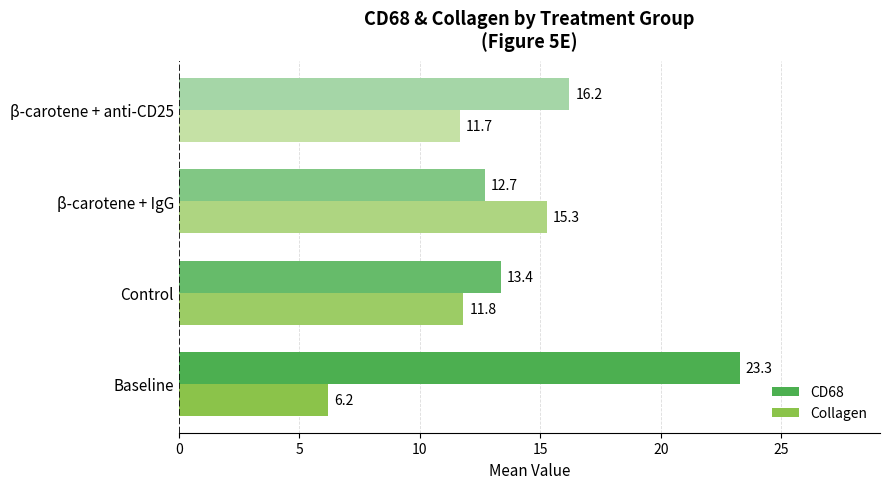

Where is Collagen nearest to the value 10?

β-carotene + anti-CD25